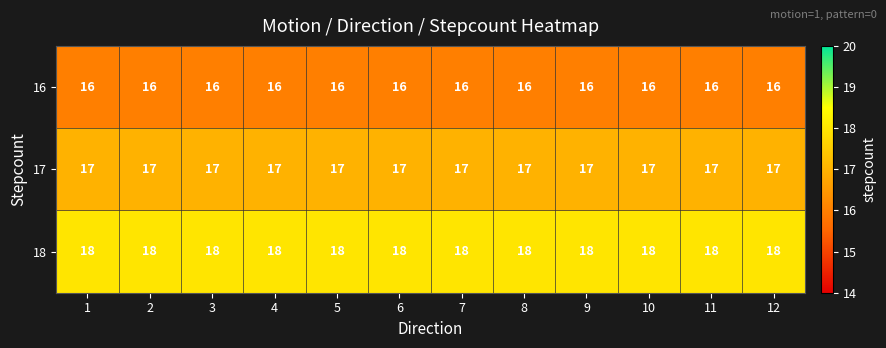

Is it true that 18 equals 5 at 3?

False